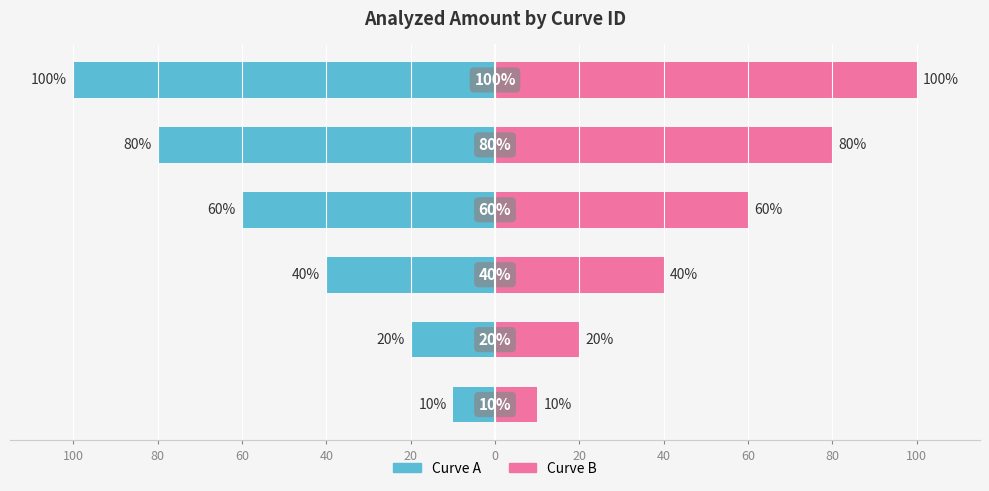

True or false: Curve A has a value of -139 at 20.

False